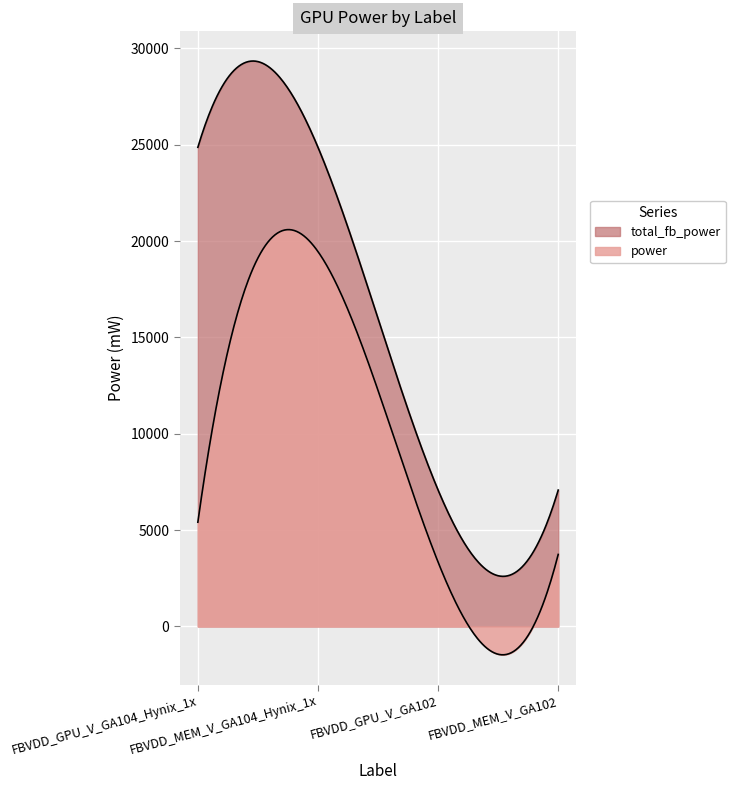

The value of total_fb_power at FBVDD_MEM_V_GA102 is 7077.9. True or false?

True